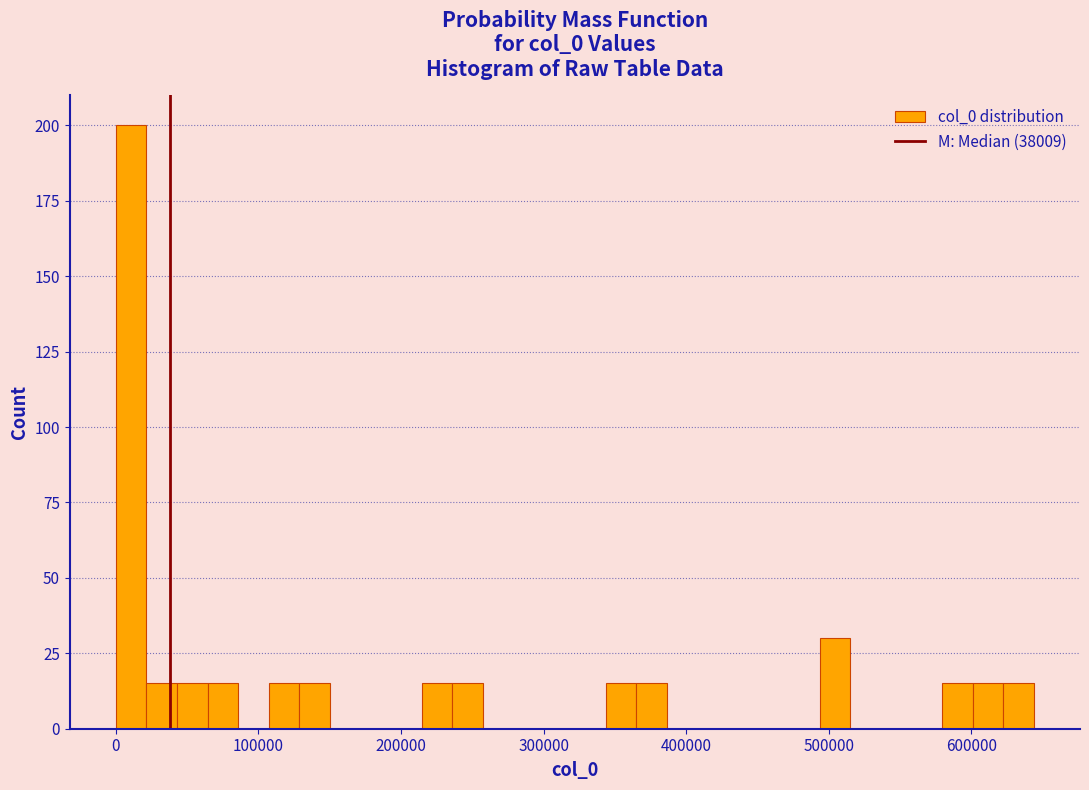

Read against the x-axis, roughly where is the centre of the tallest bar?

10000